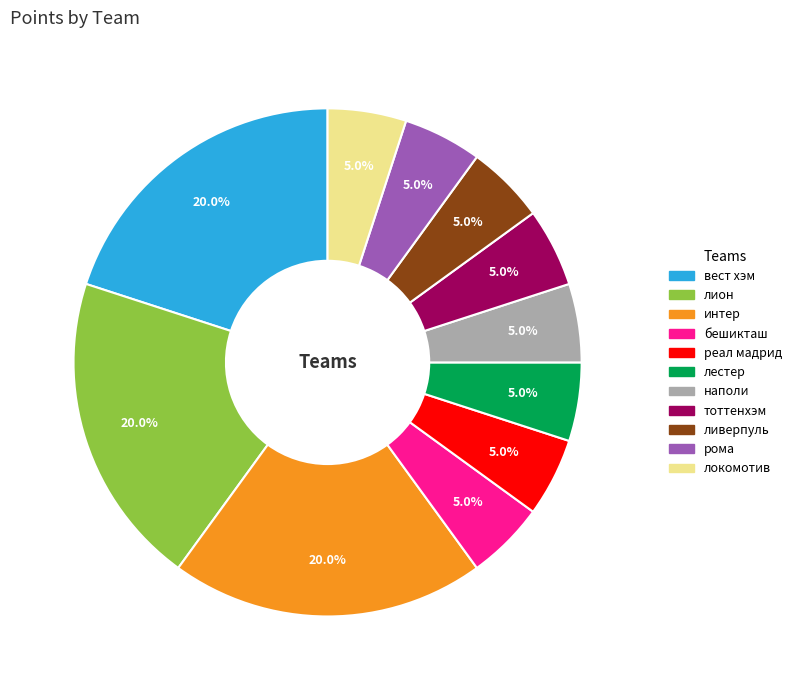

Is there any slice that represents more than half of the pie?

No